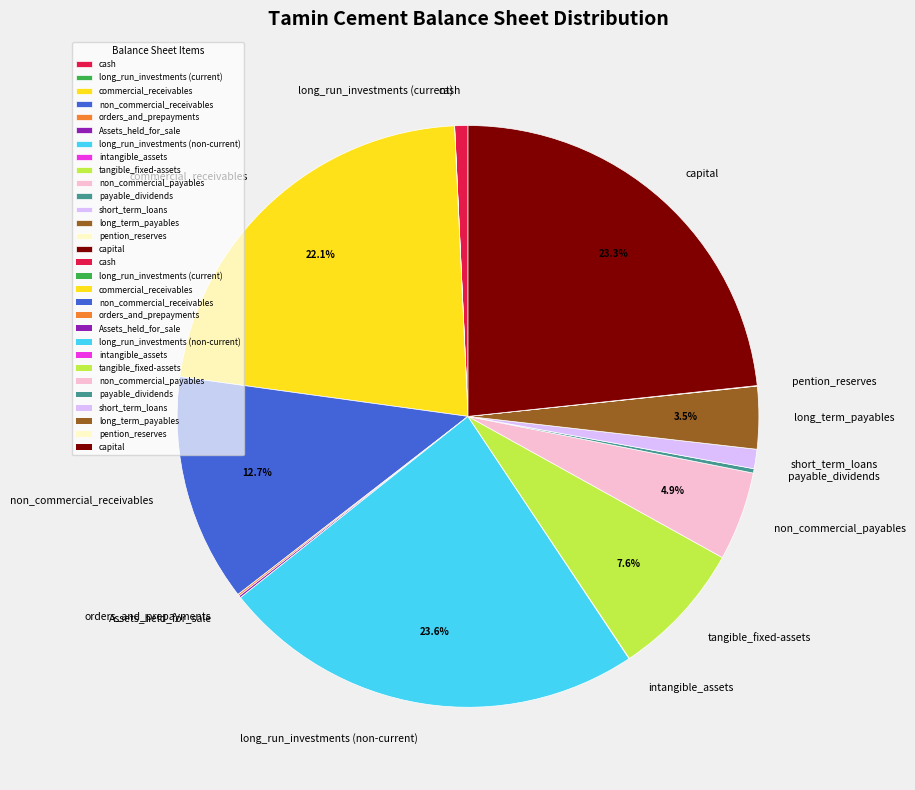

Is there a majority slice in this chart?

No